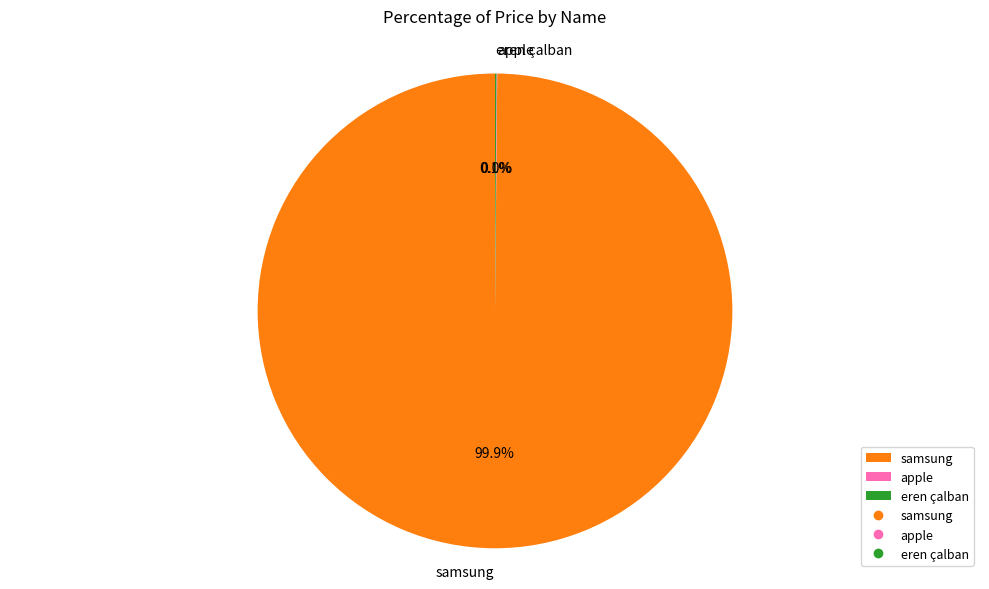

Which category has the biggest portion of the pie?

samsung